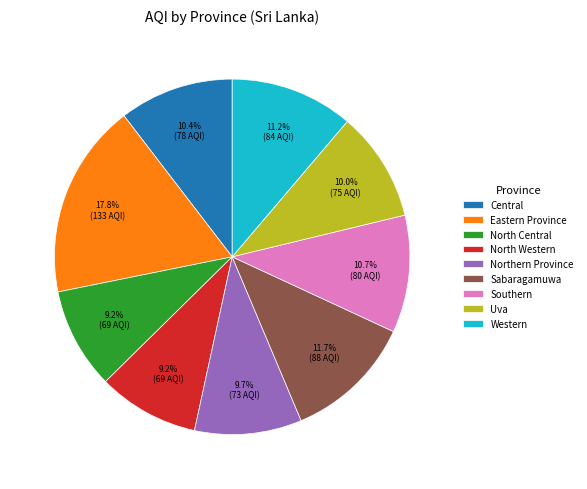

Is there a majority slice in this chart?

No